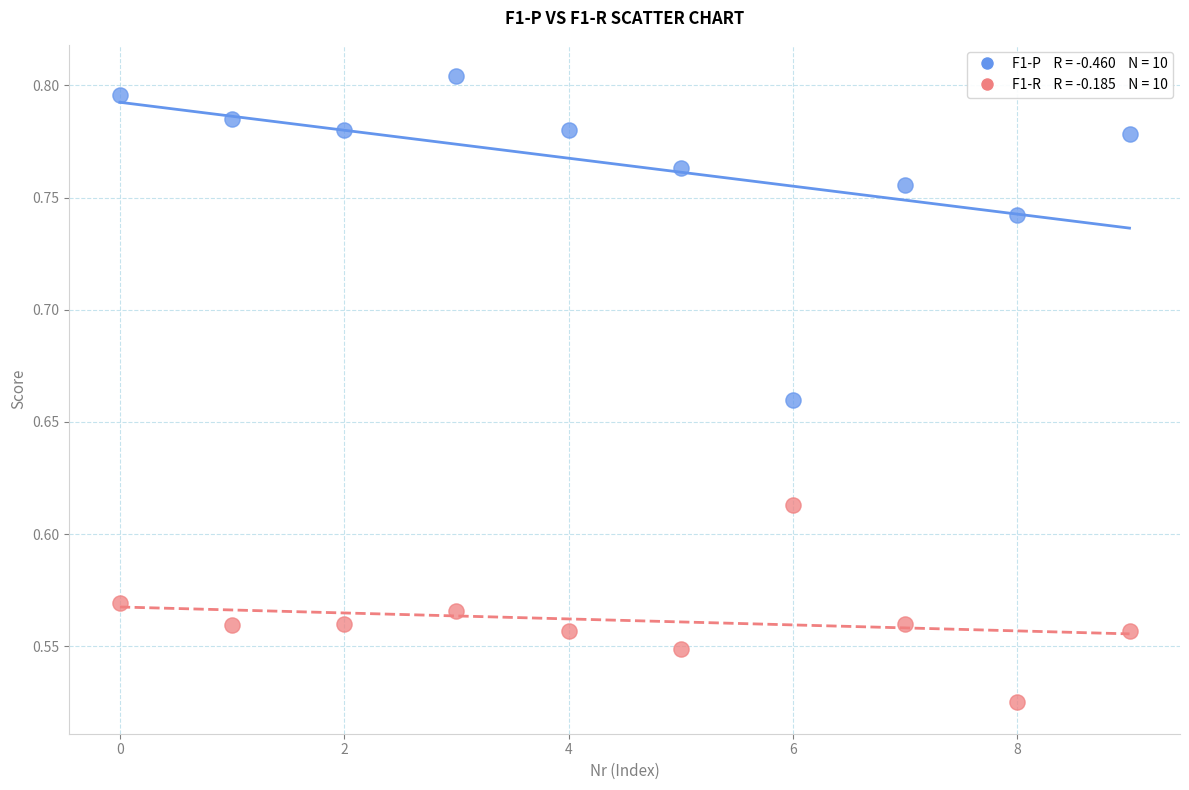

Across all data points, what is the range of Y values (max minus min)?

0.3